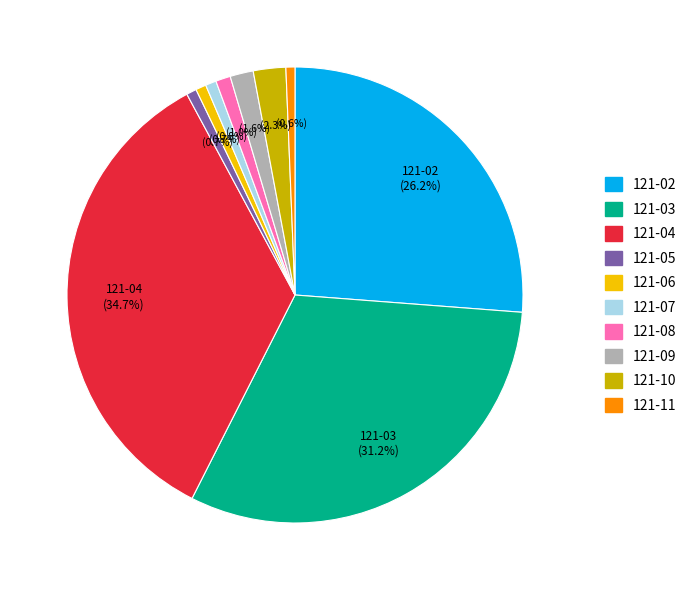

Is it true that 121-03 is 38% of the pie?

False